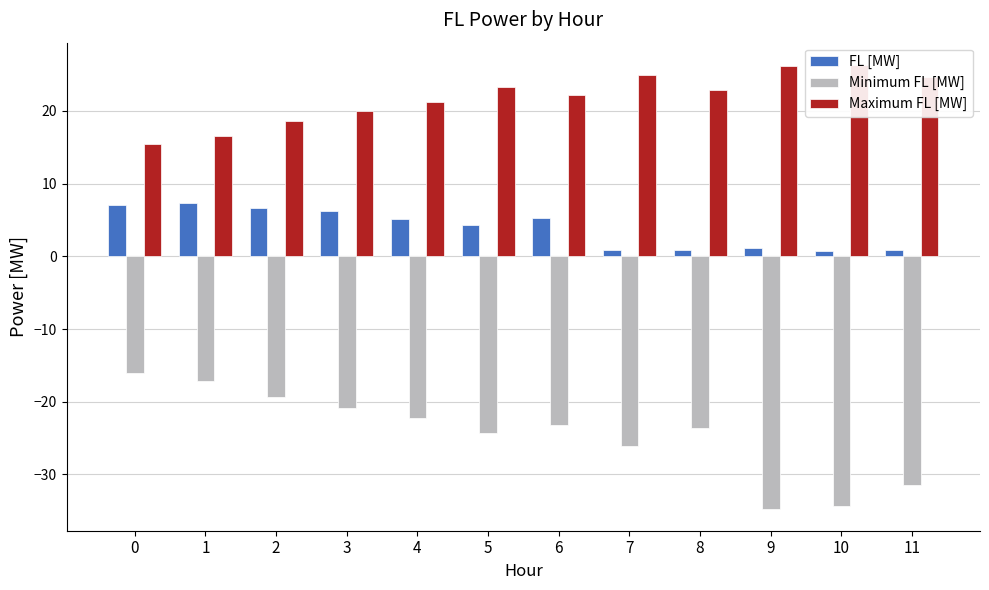

Reading left to right, transcribe all the data shown in this chart.

FL [MW]: 7.1	7.4	6.6	6.2	5.1	4.3	5.3	0.9	0.8	1.2	0.7	0.9
Minimum FL [MW]: -16.1	-17.2	-19.3	-20.9	-22.3	-24.3	-23.2	-26.0	-23.6	-34.7	-34.3	-31.4
Maximum FL [MW]: 15.5	16.6	18.6	20.0	21.3	23.2	22.2	25.0	22.9	26.1	26.3	24.6